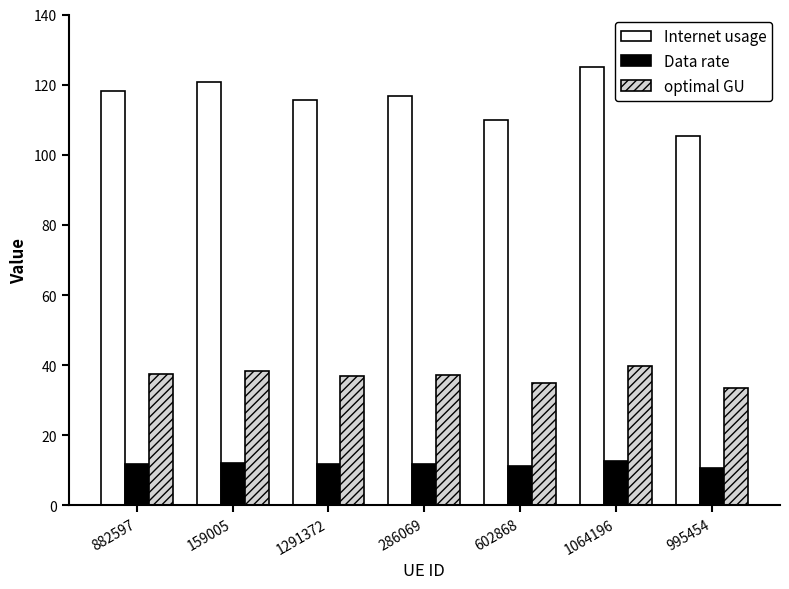

List the labels in order of Internet usage value, largest first.

1064196, 159005, 882597, 286069, 1291372, 602868, 995454